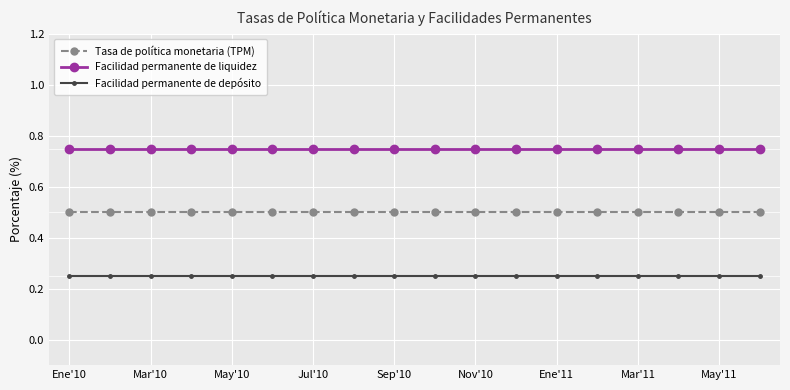

What is the value of the Tasa de política monetaria (TPM) point at the 14th from the left?

0.5